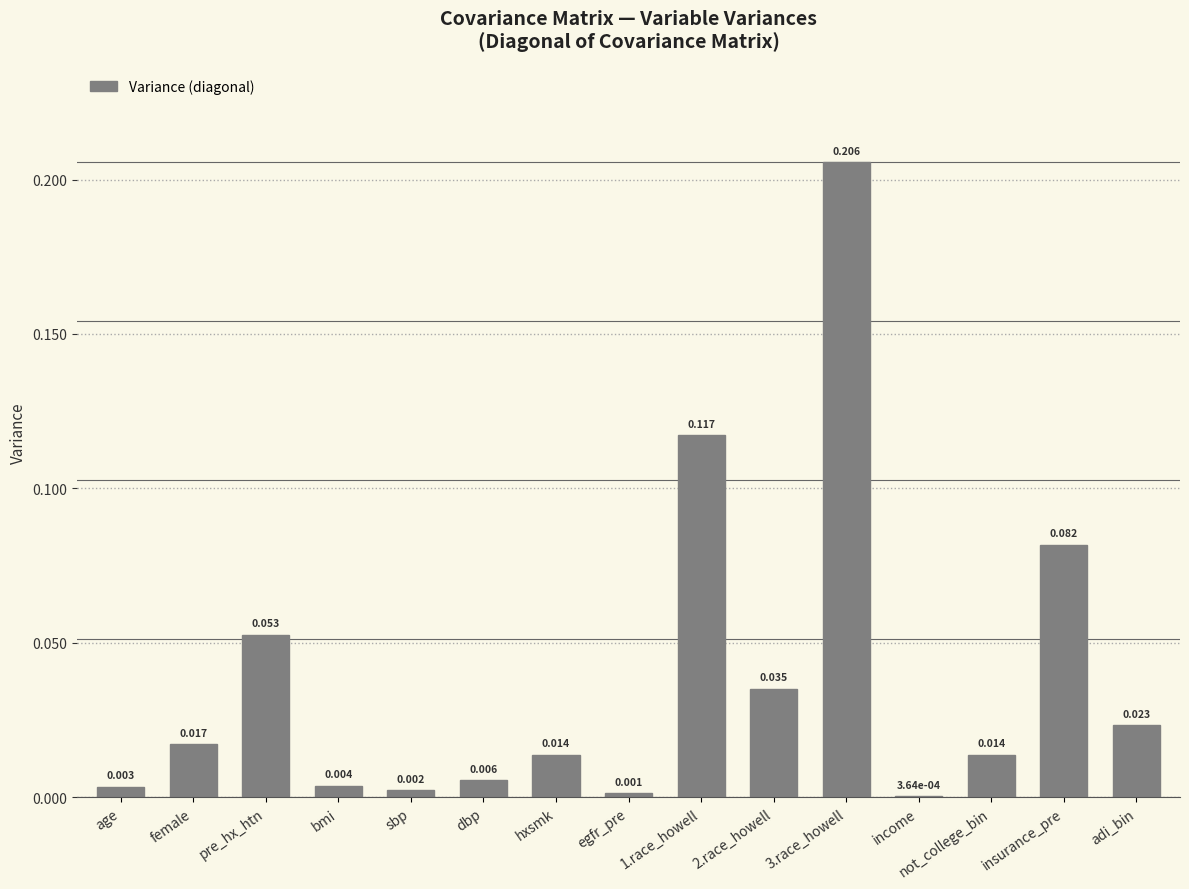

At which category does the chart reach its peak across all series?

3.race_howell